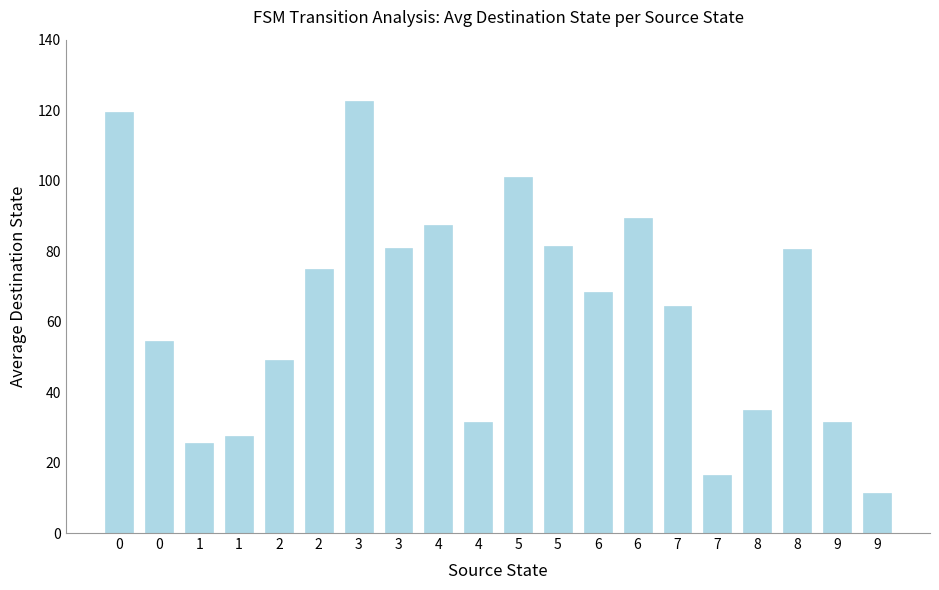

Read the value at 3.

81.0